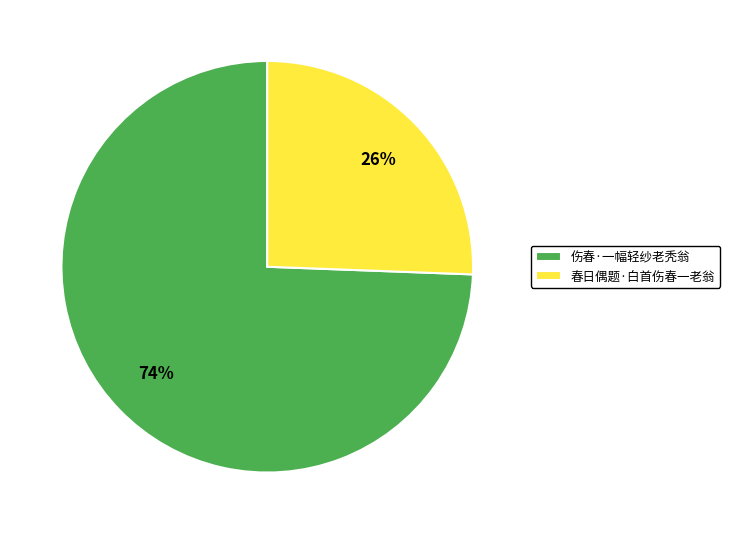

What is the smallest slice in the pie chart?

春日偶题·白首伤春一老翁